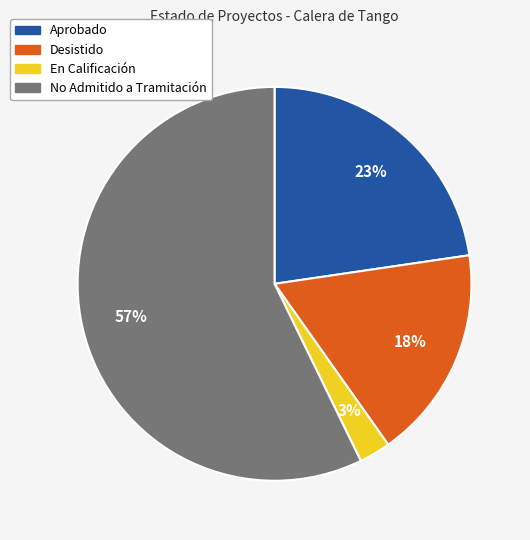

Which category has the smallest portion of the pie?

En Calificación